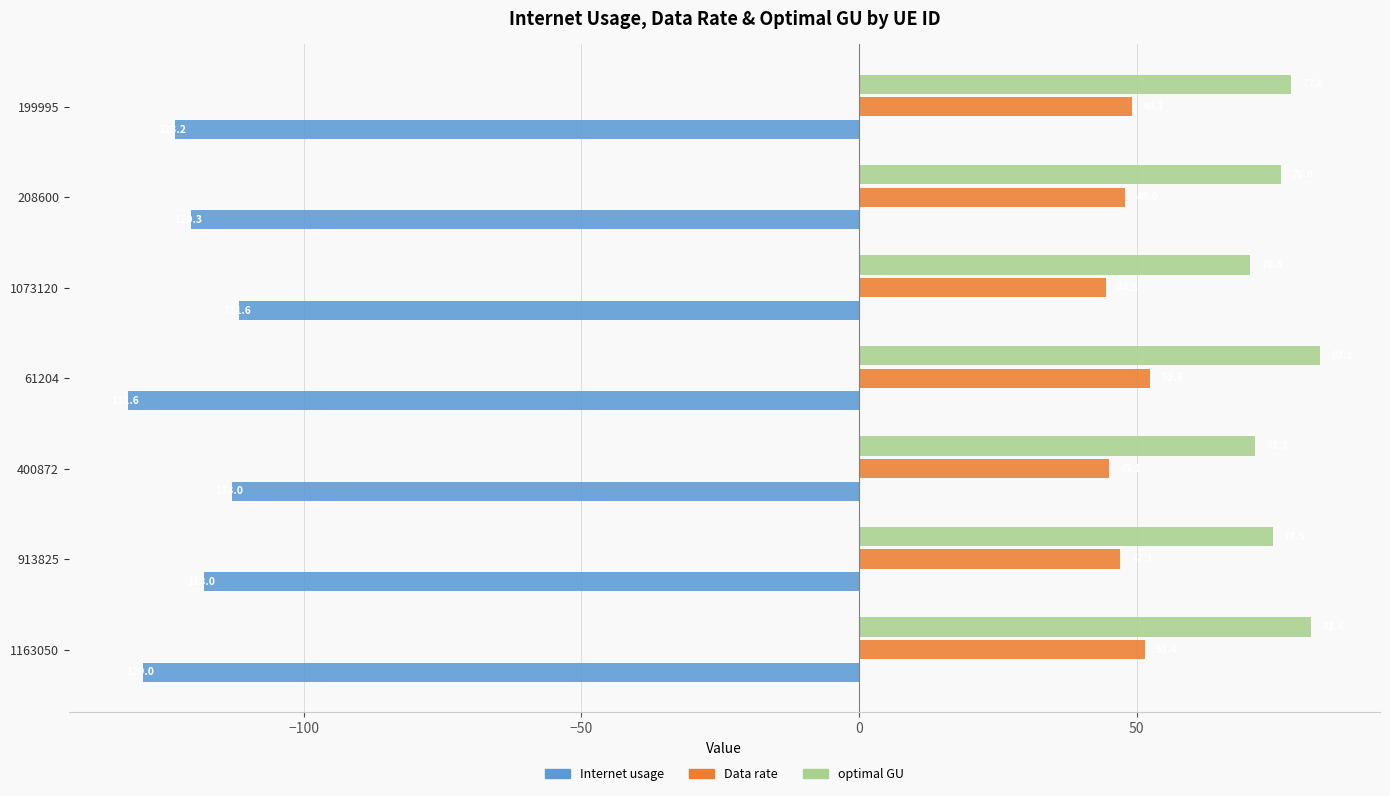

What is the difference between the maximum and minimum values in the Internet usage series?

20.0